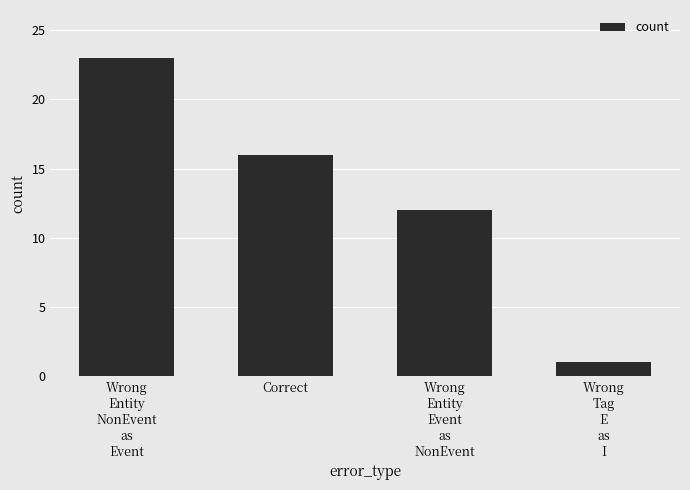

Is it true that the value at Wrong
Tag
E
as
I is 2?

False